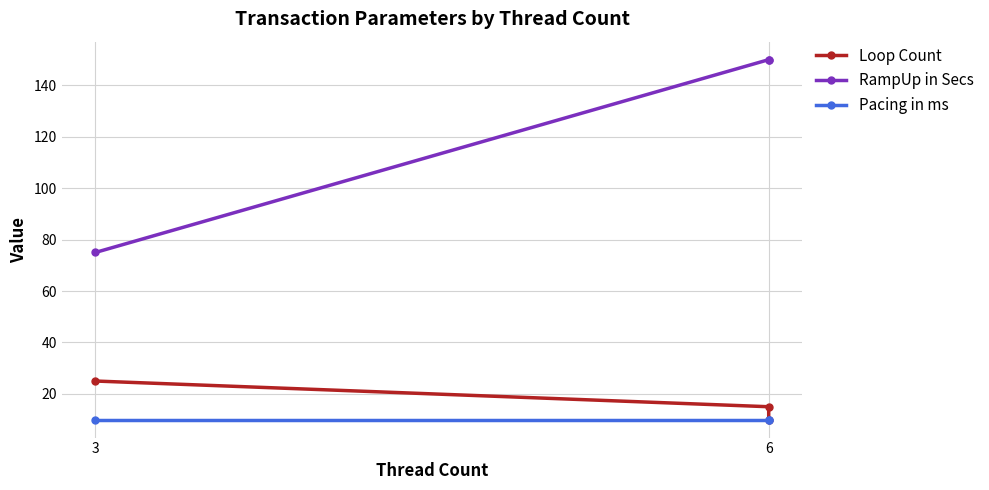

Which category has the highest value across all series?

6